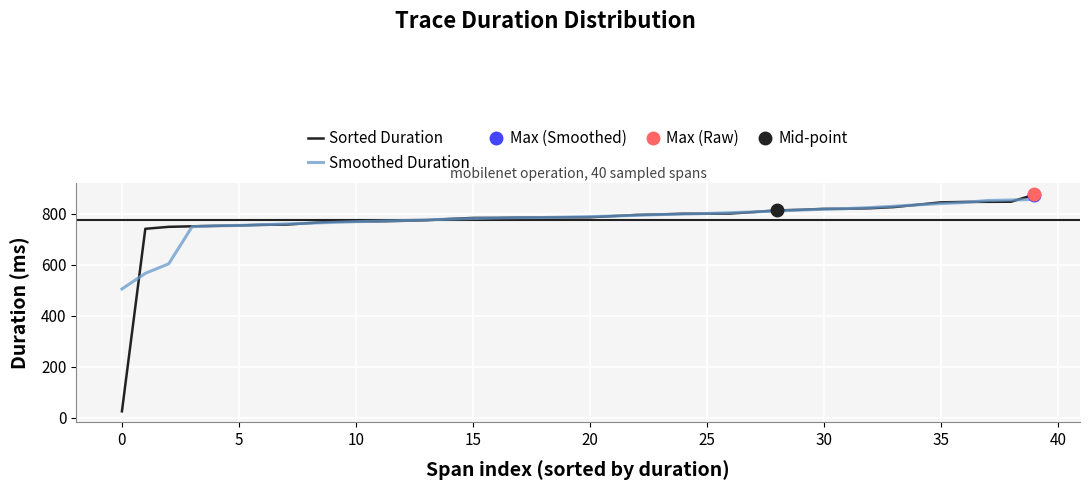

True or false: Sorted Duration has more than 0 interior local peaks.

False